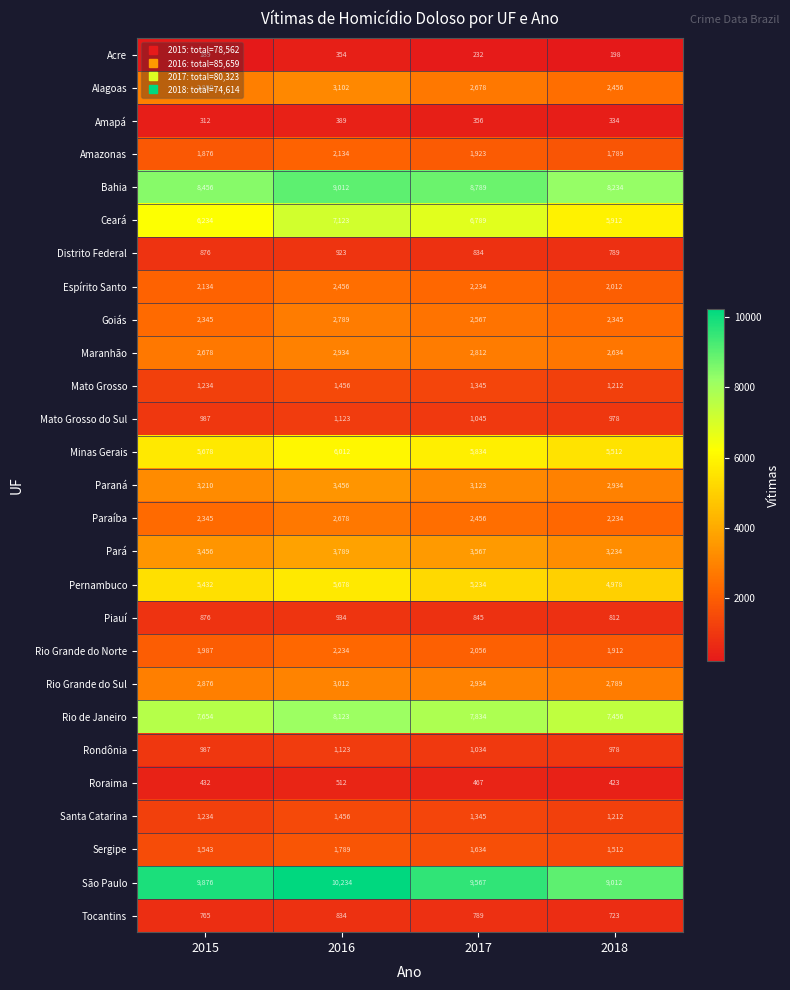

What is the average value of the Bahia series?

8623